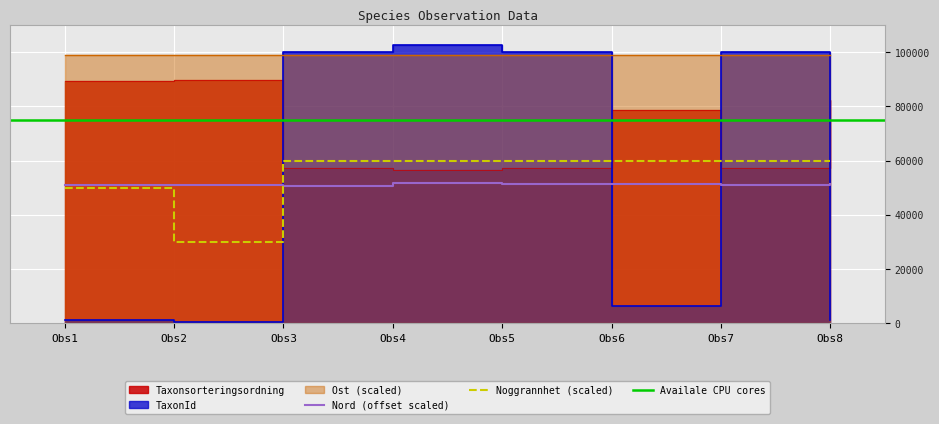

True or false: Noggrannhet (scaled) and Nord (offset scaled) cross at least once.

True